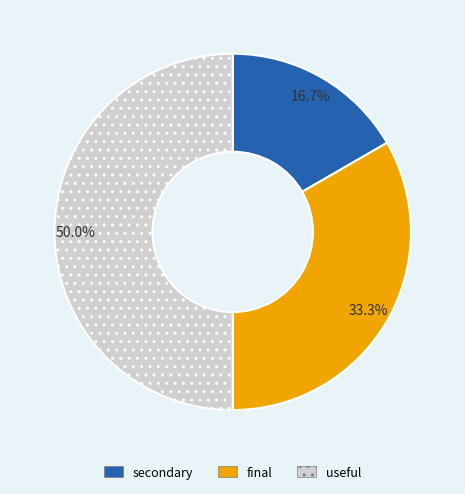

Is it true that useful is 45% of the pie?

False